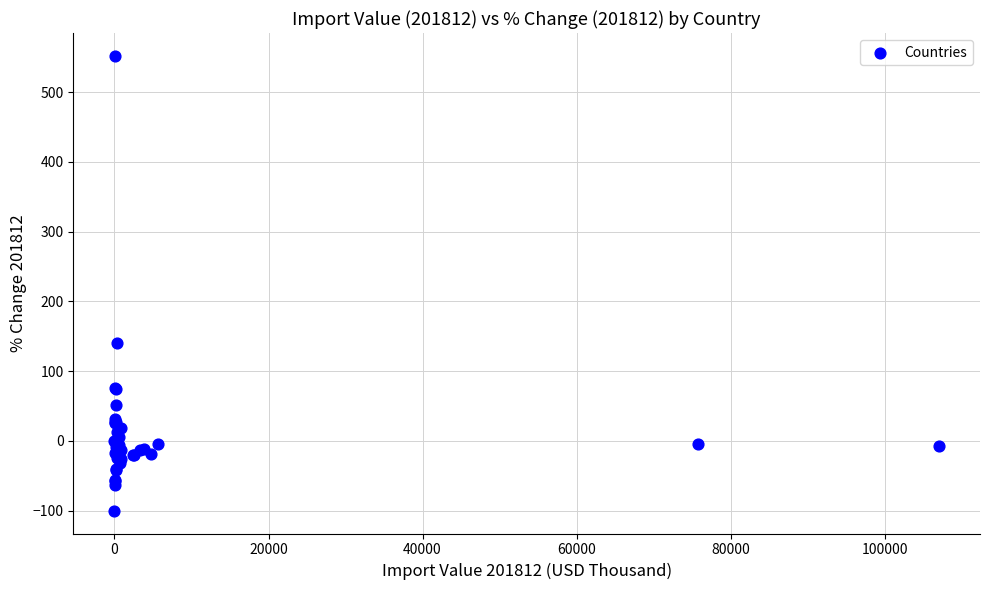

What Y value in the scatter plot is closest to 225?

139.8